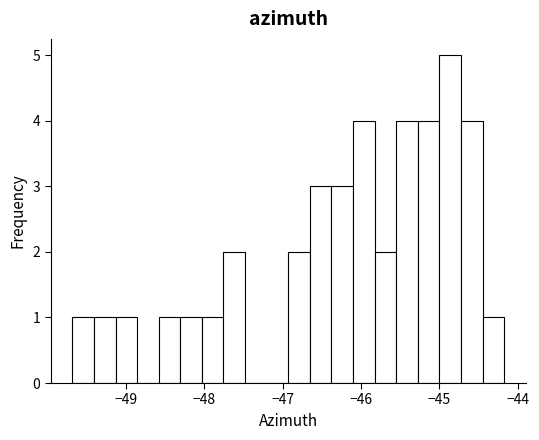

Around what value on the x-axis is the tallest bar? Give the approximate position of its centre, as read against the axis.

-44.9